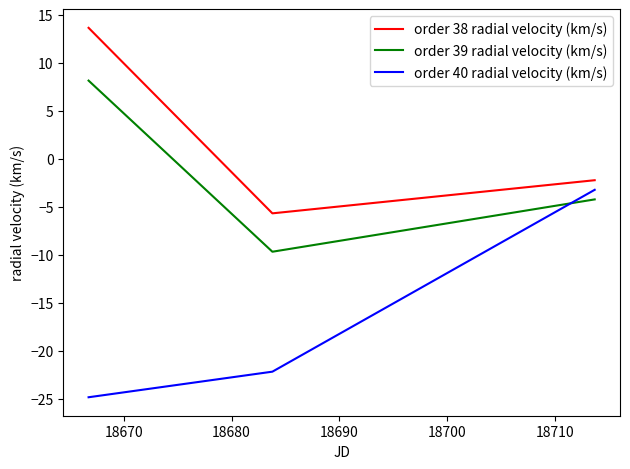

What is the difference between the maximum and second lowest values in the order 40 radial velocity (km/s) series?

19.0